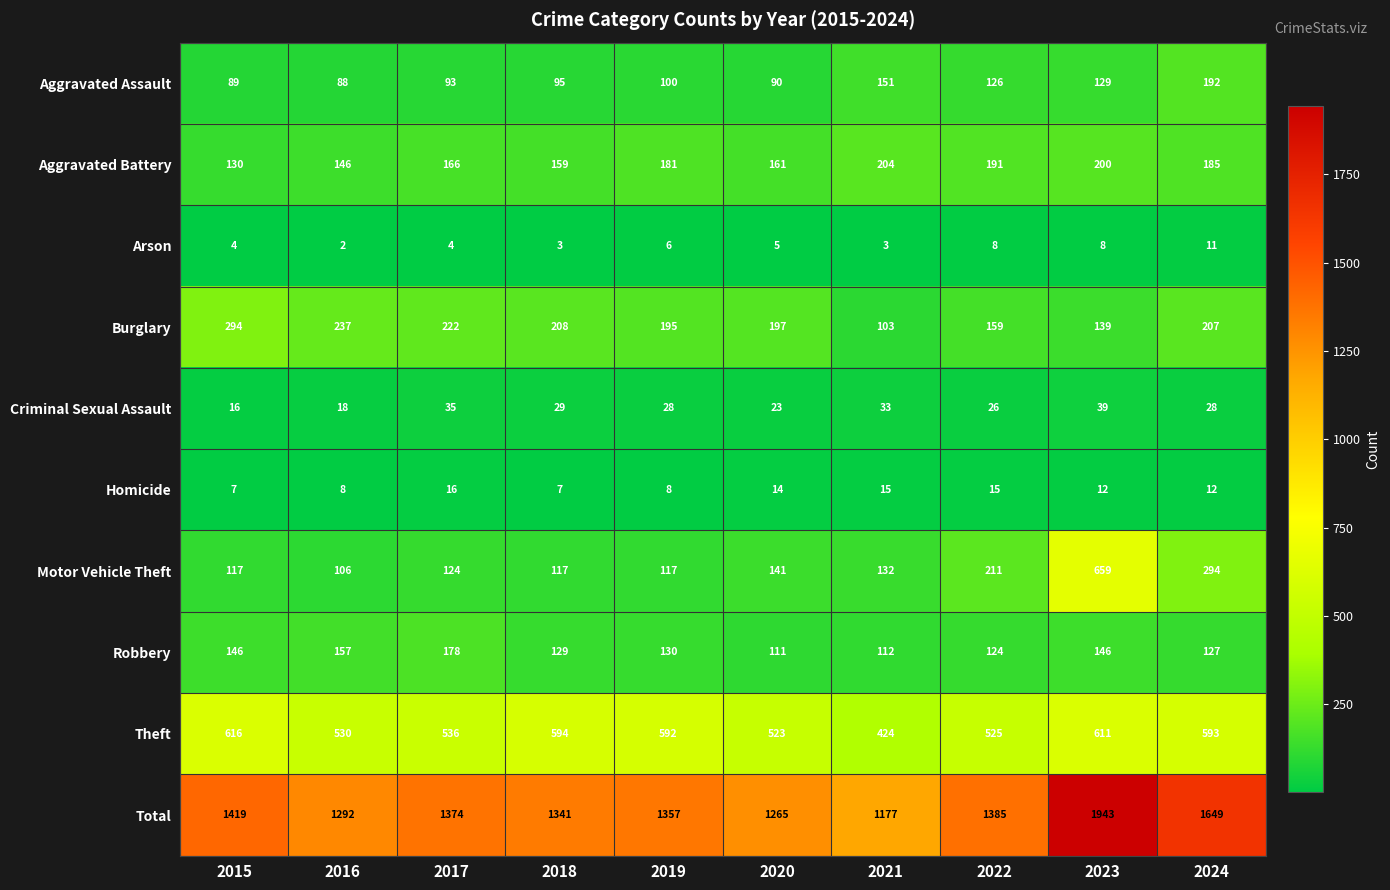

What is the difference between the highest and lowest values at 2020?

1260